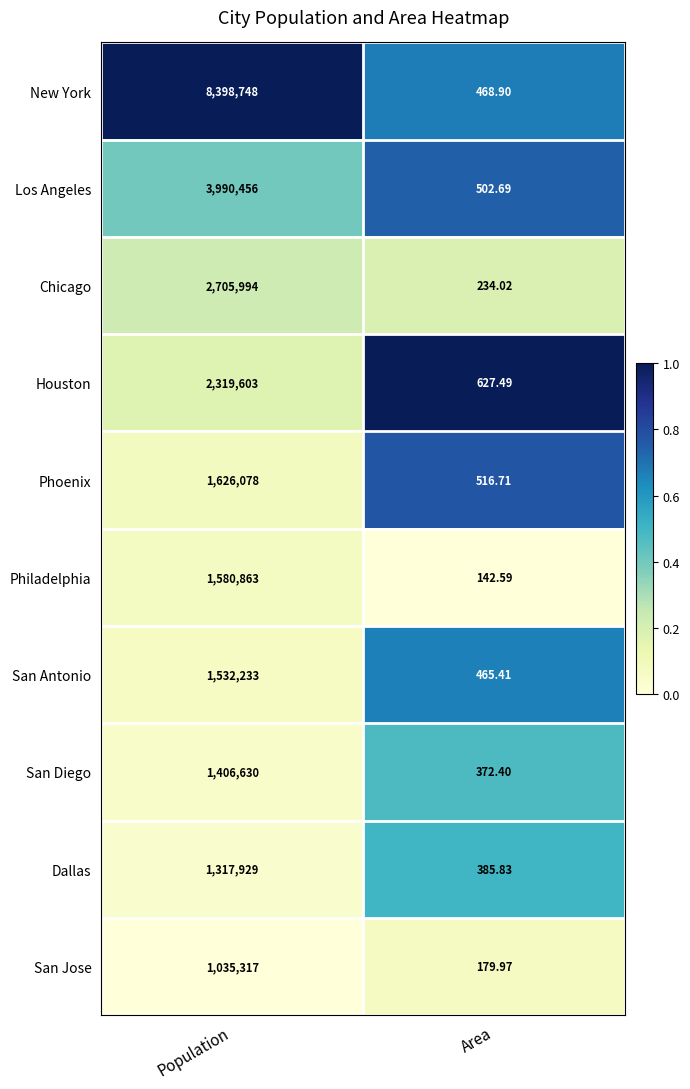

Between Population and Area, which series saw the biggest shift?

New York